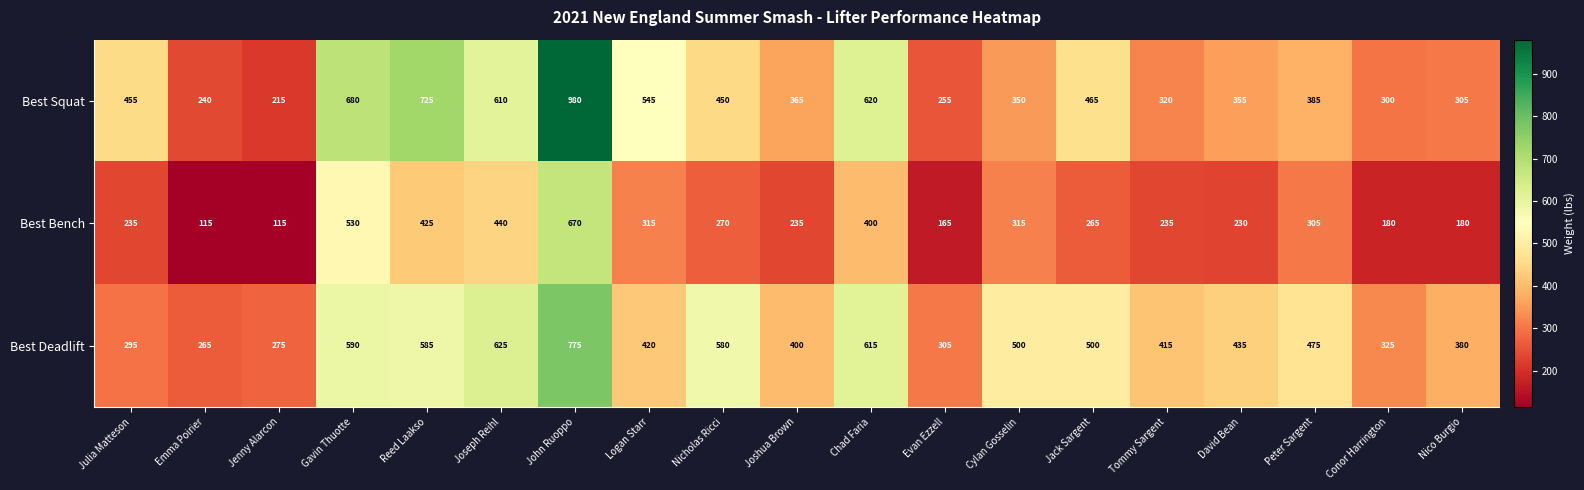

At Emma Poirier, list the series in order from largest to smallest.

Best Deadlift, Best Squat, Best Bench